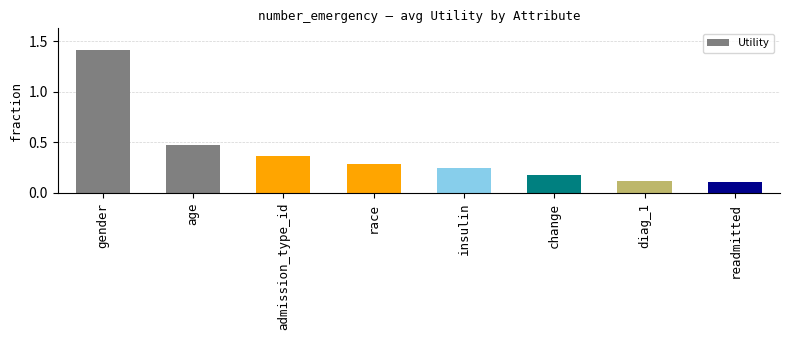

The chart shows a value of 0.4 at insulin. True or false?

False